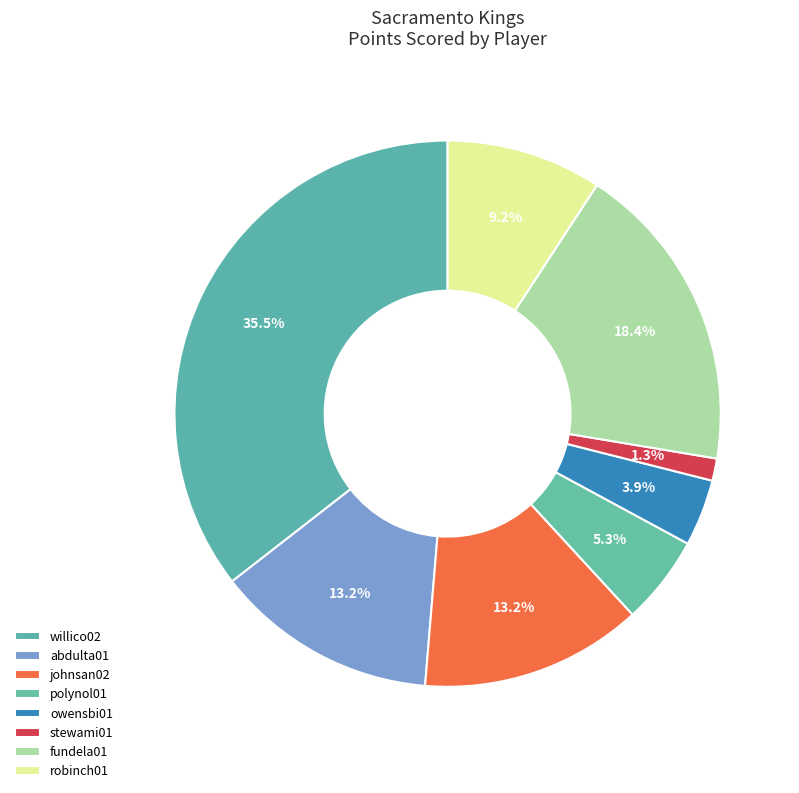

Is there a majority slice in this chart?

No